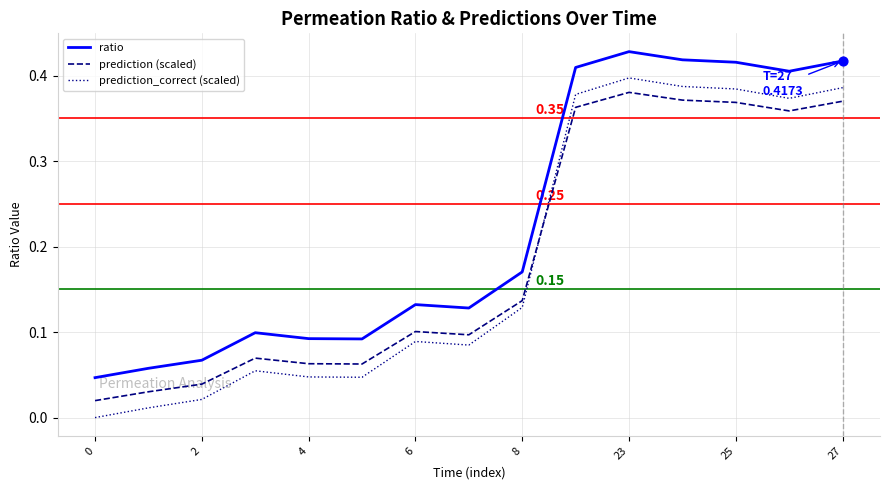

Which series has the largest total across all categories?

ratio